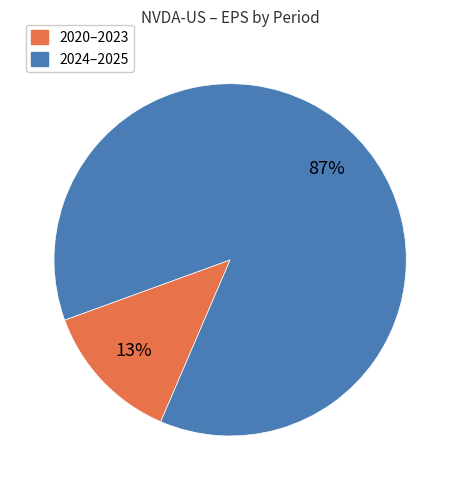

Is there a majority slice in this chart?

Yes